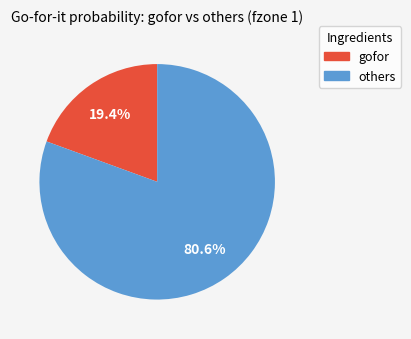

Count the number of slices in the pie.

2